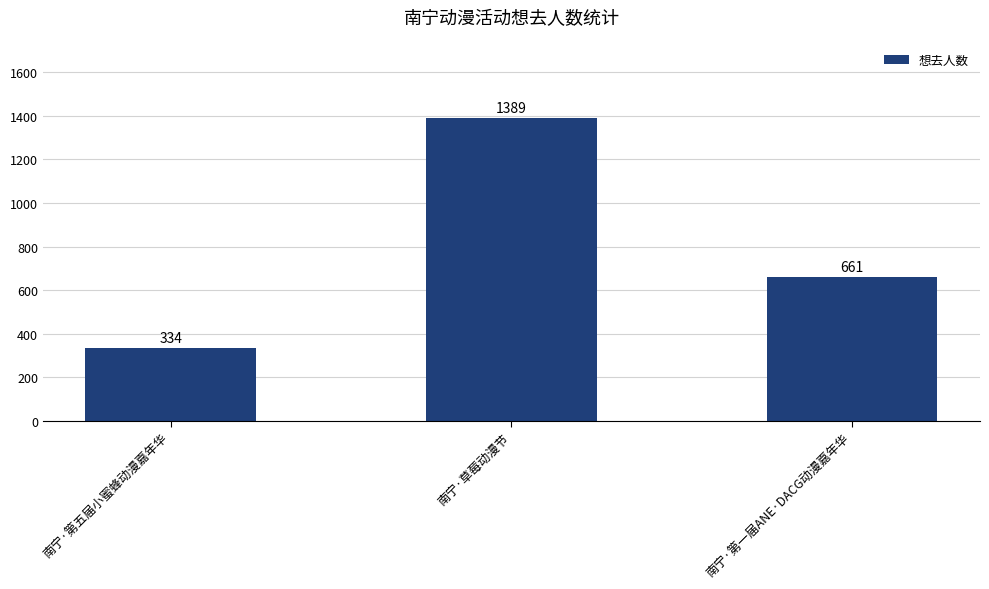

What is the label of the 2nd bar from the right?

南宁·草莓动漫节